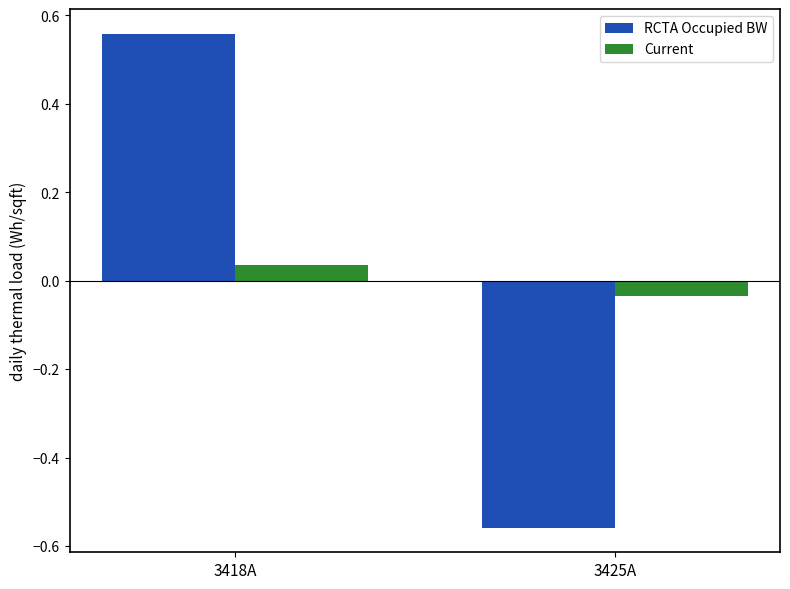

At which category is the sum across all series the highest?

3418A